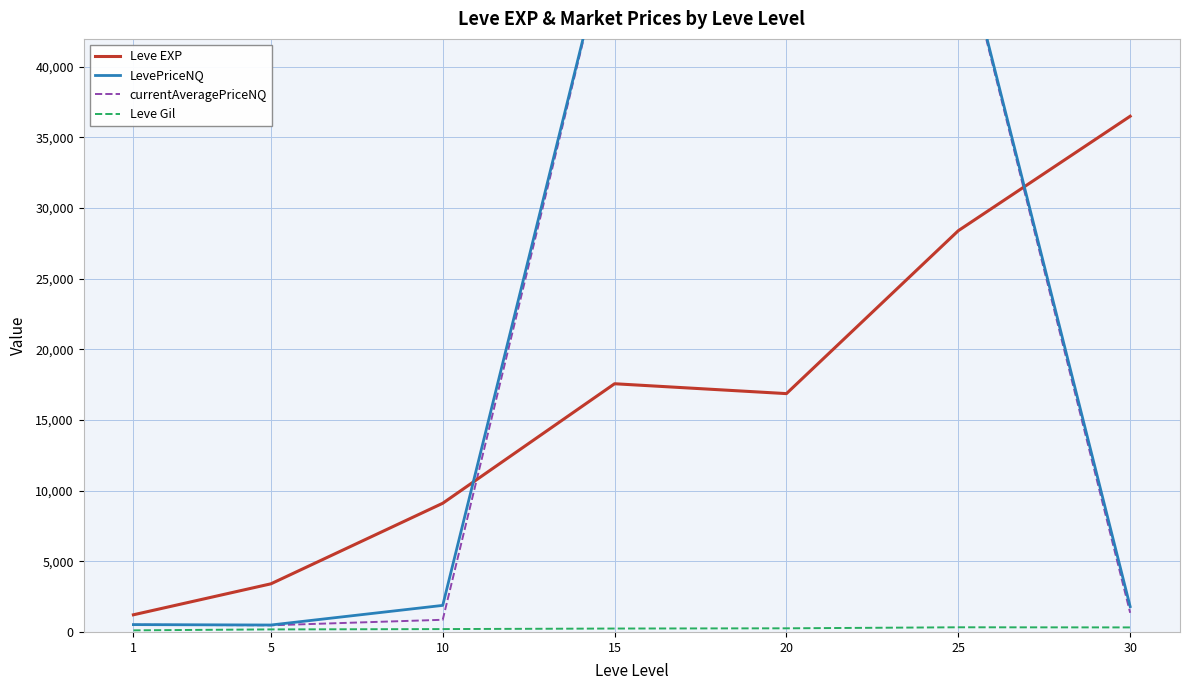

The value of Leve Gil at 20 is 257.0. True or false?

True